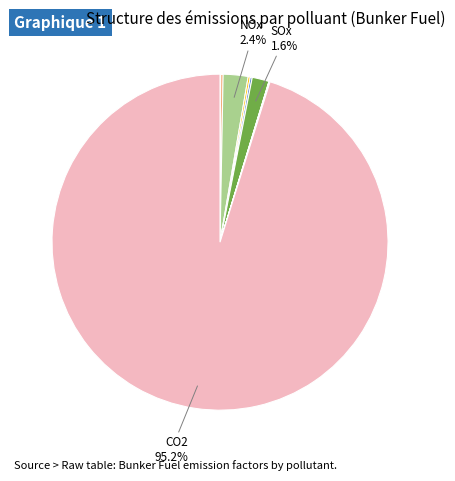

To the nearest percent, what is the difference between the largest and smallest slice percentages?

95%